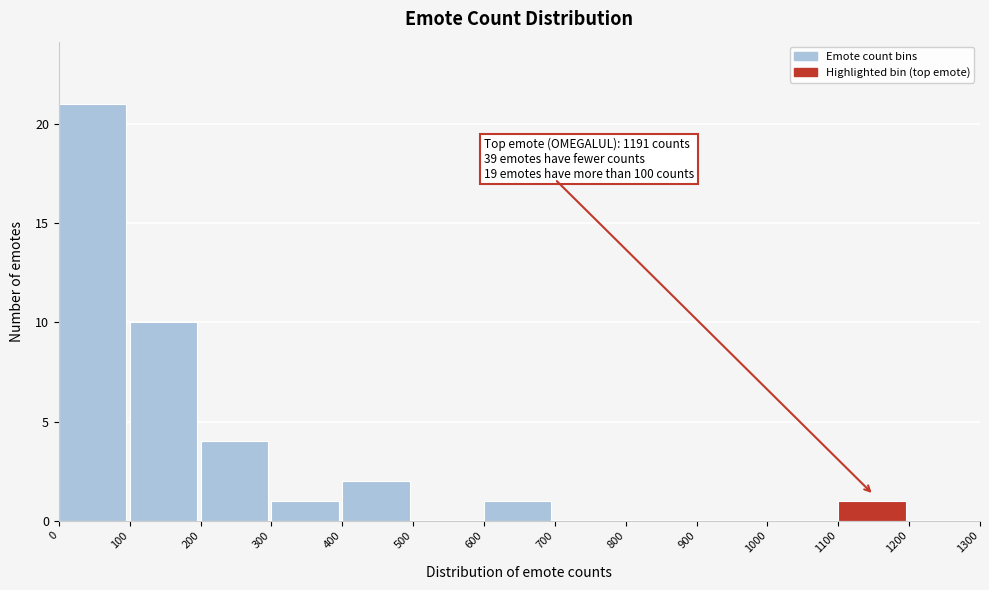

Over which range of the x-axis is the bar tallest?

0 to 100